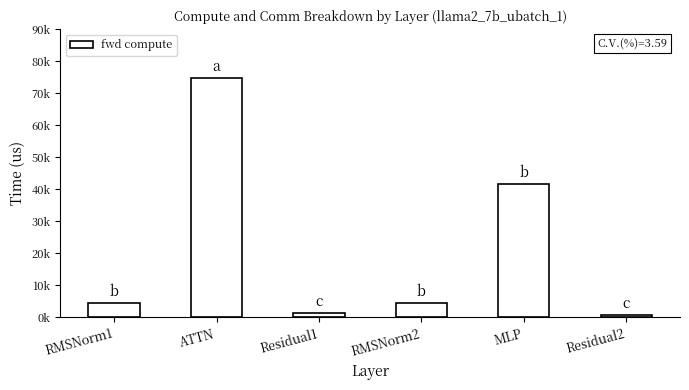

Are the bars horizontal?

No